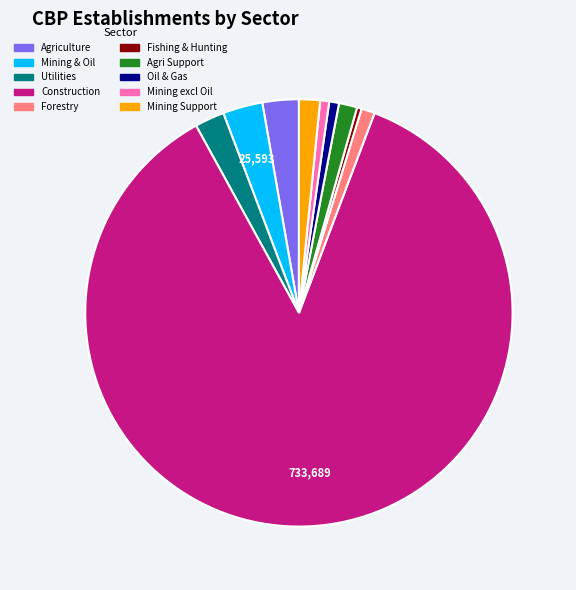

Is there a majority slice in this chart?

Yes